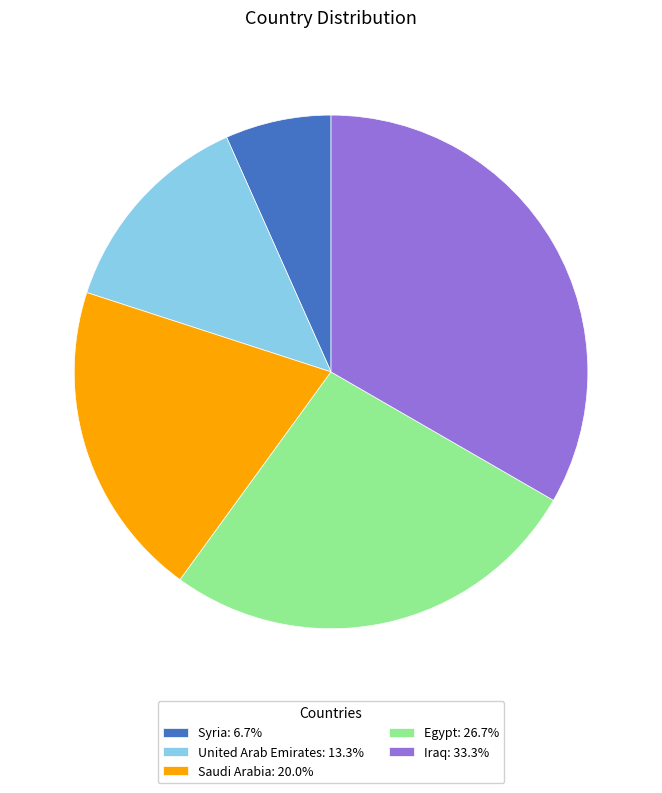

Do Egypt: 26.7% and Saudi Arabia: 20.0% together represent more than half of the pie?

No